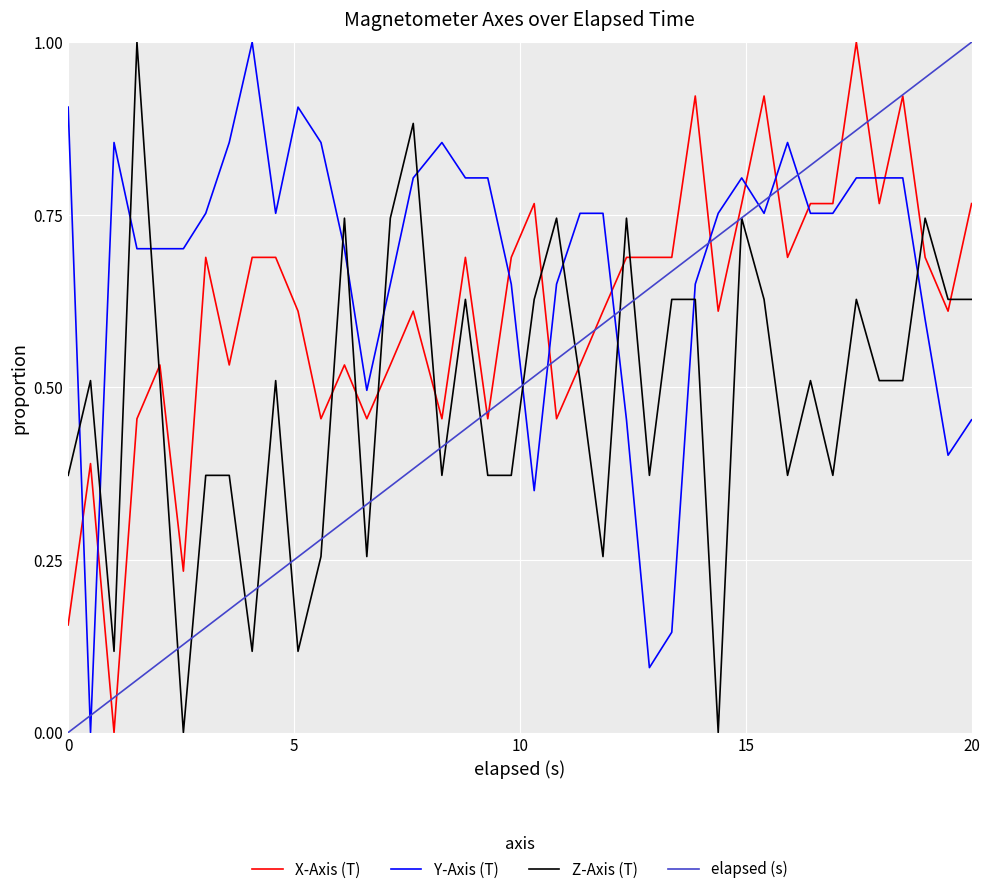

After their last crossing, which series has the higher values: X-Axis (T) or Y-Axis (T)?

X-Axis (T)